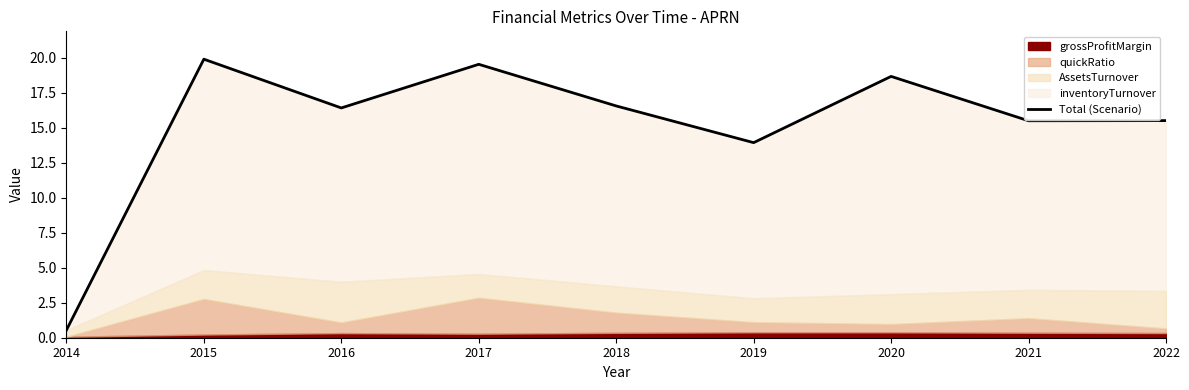

Rank the categories by value from highest to lowest.

2015, 2017, 2020, 2018, 2016, 2022, 2021, 2019, 2014